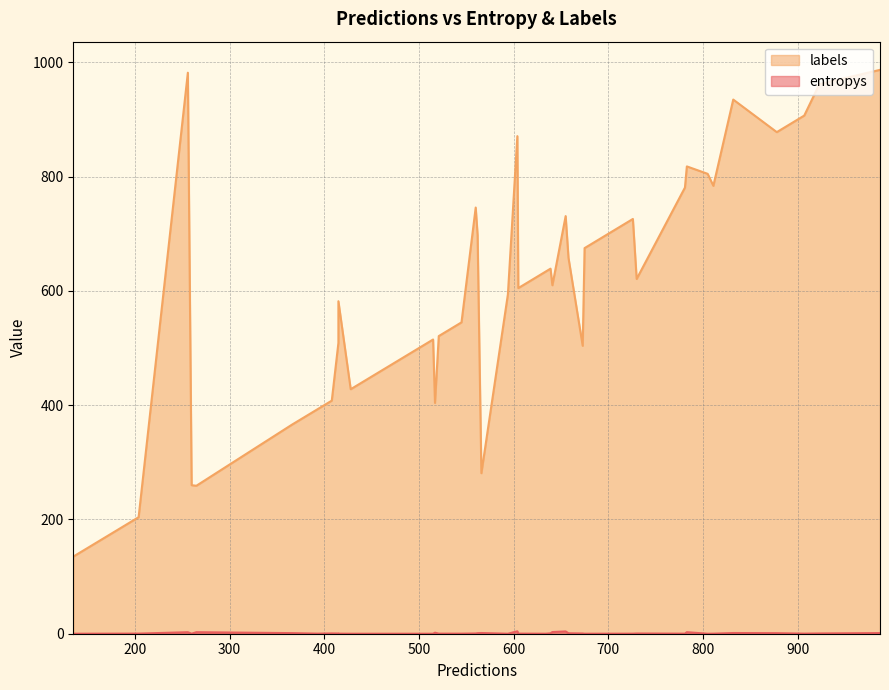

How many interior local valleys does the labels series have?

14